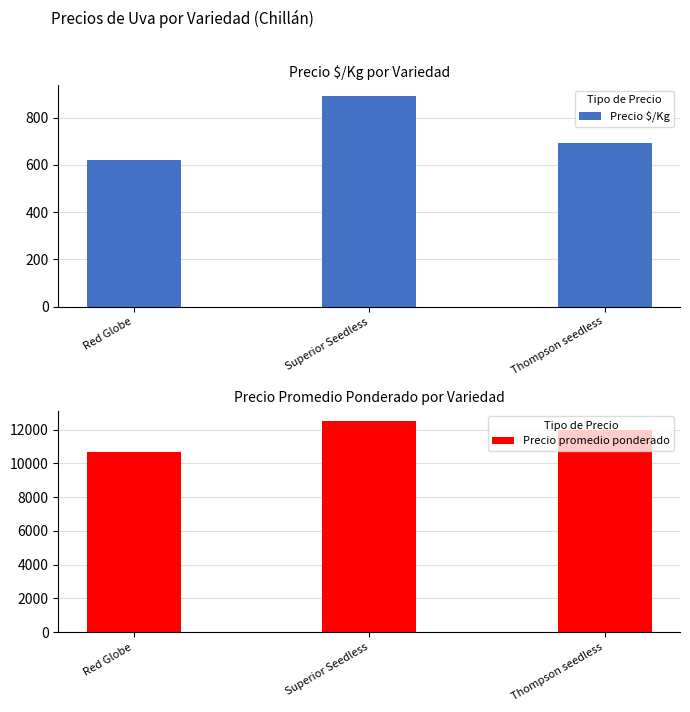

How many Precio $/Kg values are between 622 and 893?

3